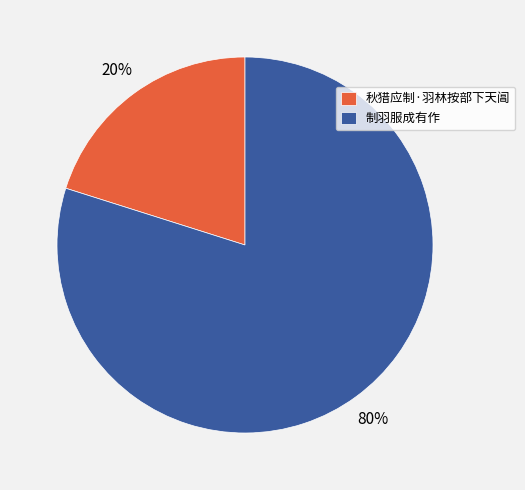

Which category has the smallest portion of the pie?

秋猎应制·羽林按部下天阊